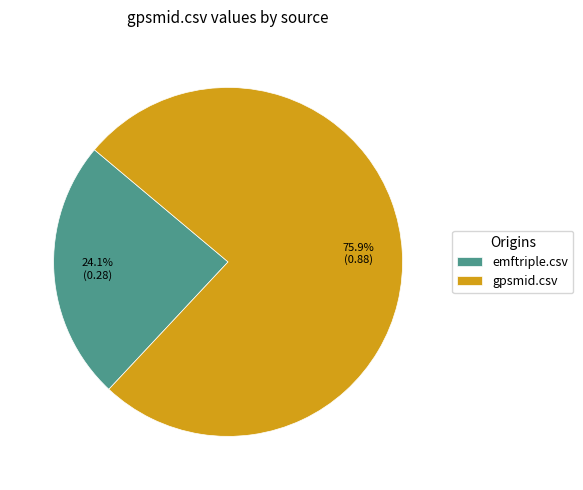

Does any single category account for the majority?

Yes